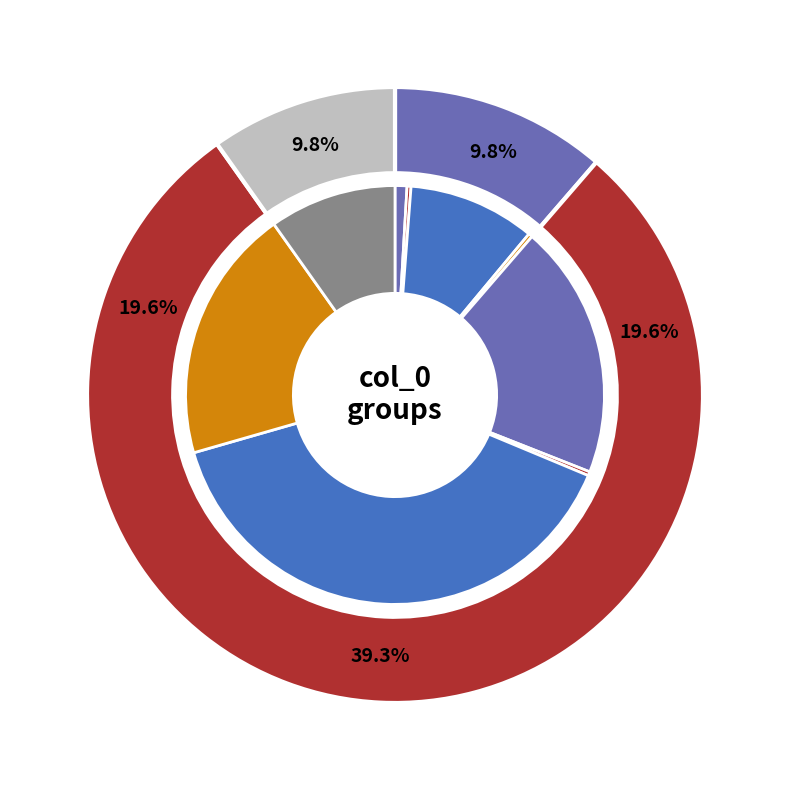

Approximately how many times larger is the value at 32 compared to 16?

1.0